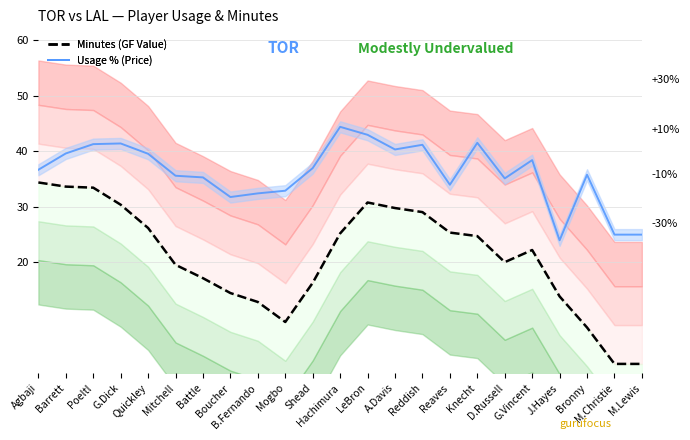

Read the Usage % (Price) value at B.Fernando.

32.4